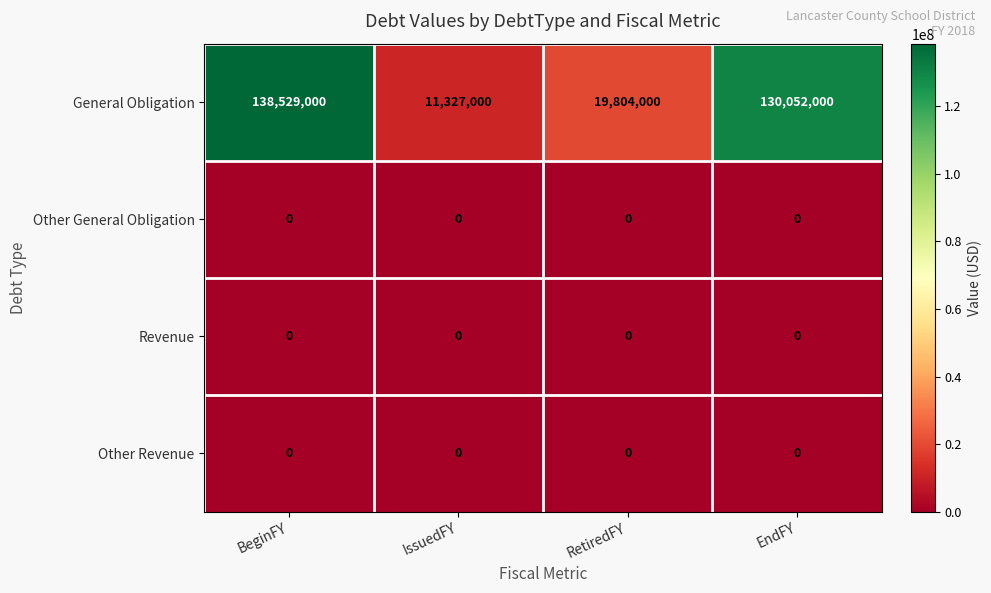

Reading left to right, extract all data points from this chart.

General Obligation: BeginFY=138529000	IssuedFY=11327000	RetiredFY=19804000	EndFY=130052000
Other General Obligation: BeginFY=0	IssuedFY=0	RetiredFY=0	EndFY=0
Revenue: BeginFY=0	IssuedFY=0	RetiredFY=0	EndFY=0
Other Revenue: BeginFY=0	IssuedFY=0	RetiredFY=0	EndFY=0